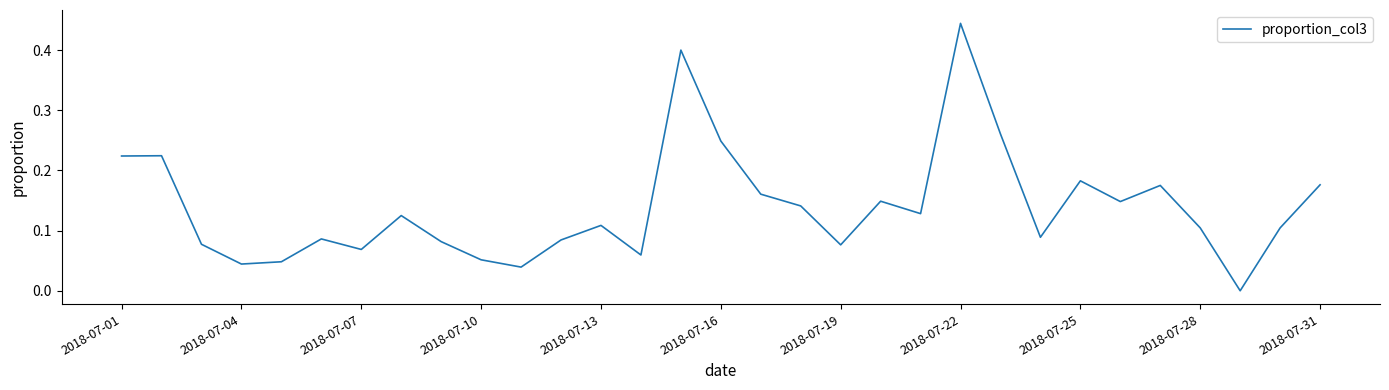

True or false: the data shows 0.0 at 2018-07-13.

False